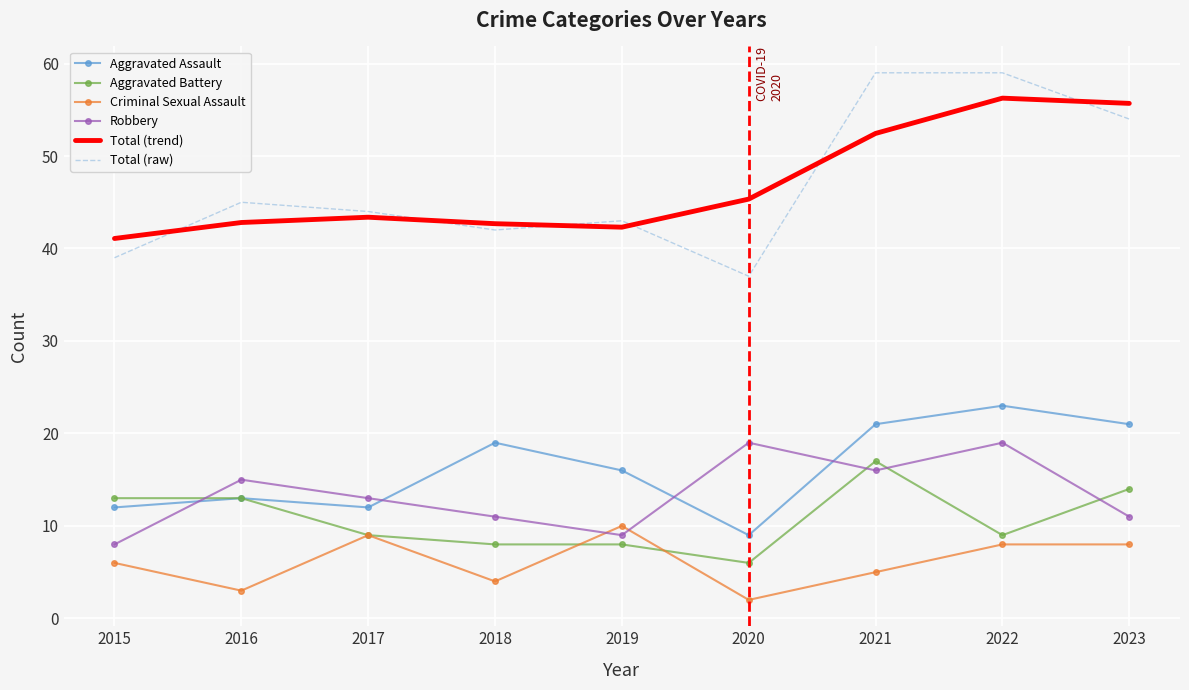

Is the value of Aggravated Battery at 2023 greater than the value of Criminal Sexual Assault at 2020?

Yes